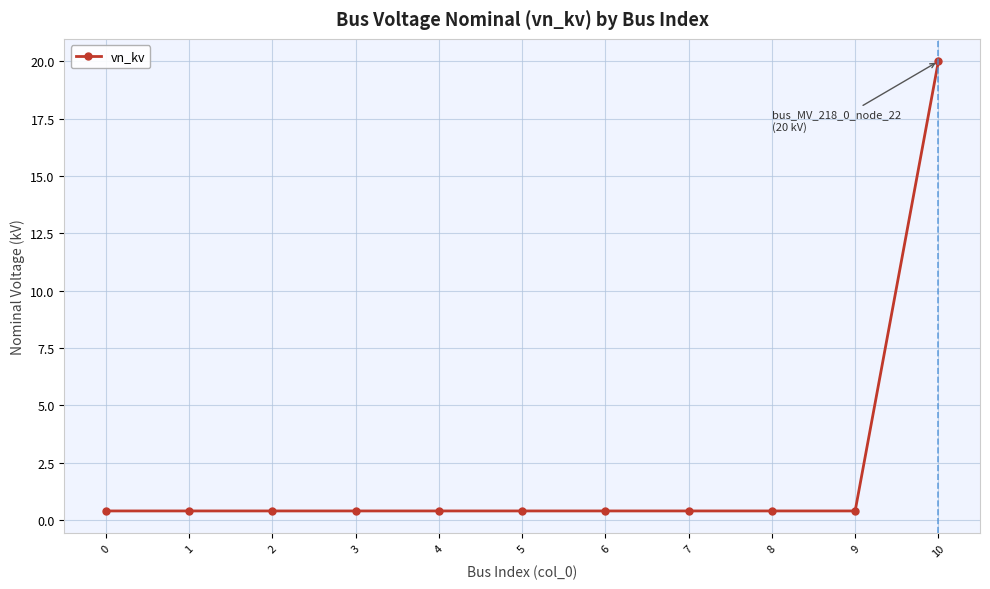

The value at 4 is 0.4. True or false?

True